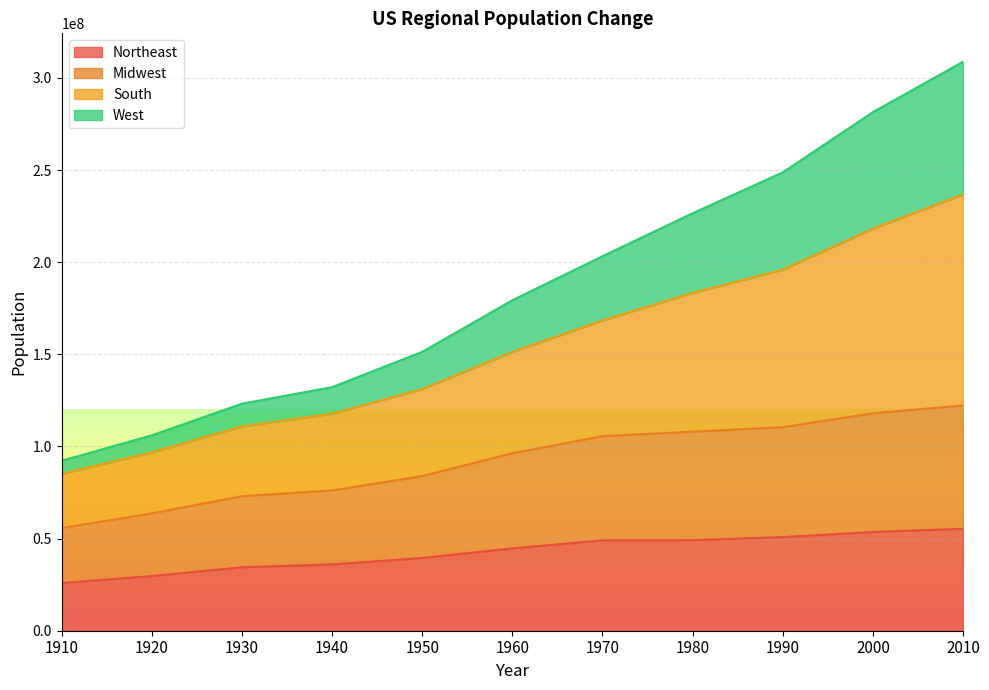

What is the minimum value for Northeast?

25868573